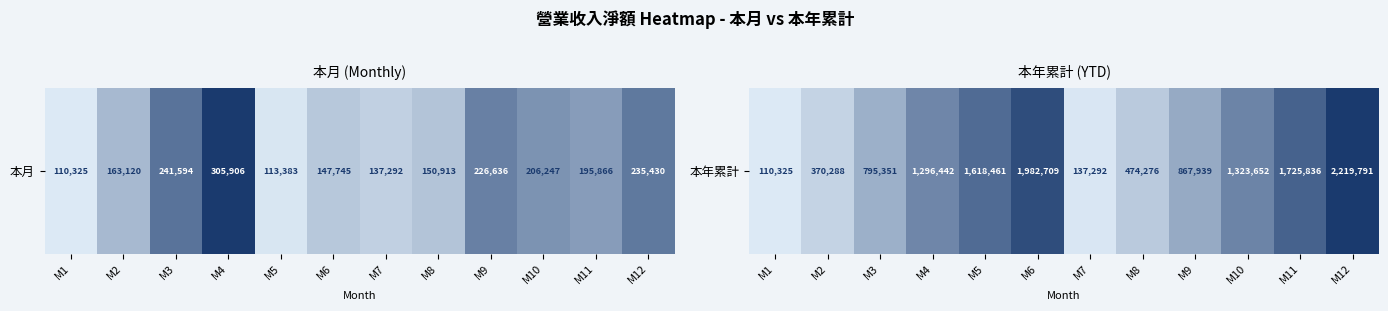

Approximately how many times larger is the value at M6 compared to M1?

18.0